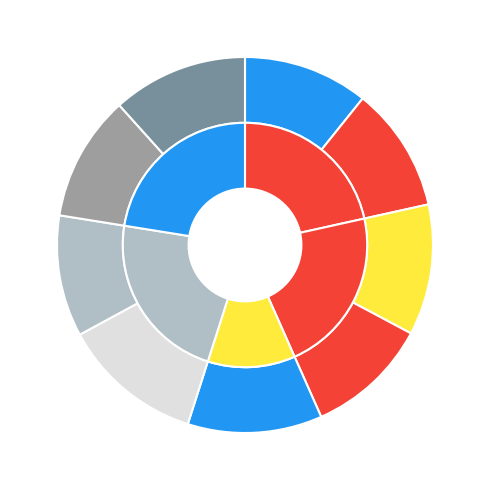

Rank the categories by value from lowest to highest.

Missouri, Kansas, Indiana, Illinois, Ohio, Iowa, Michigan, Wisconsin, Minnesota